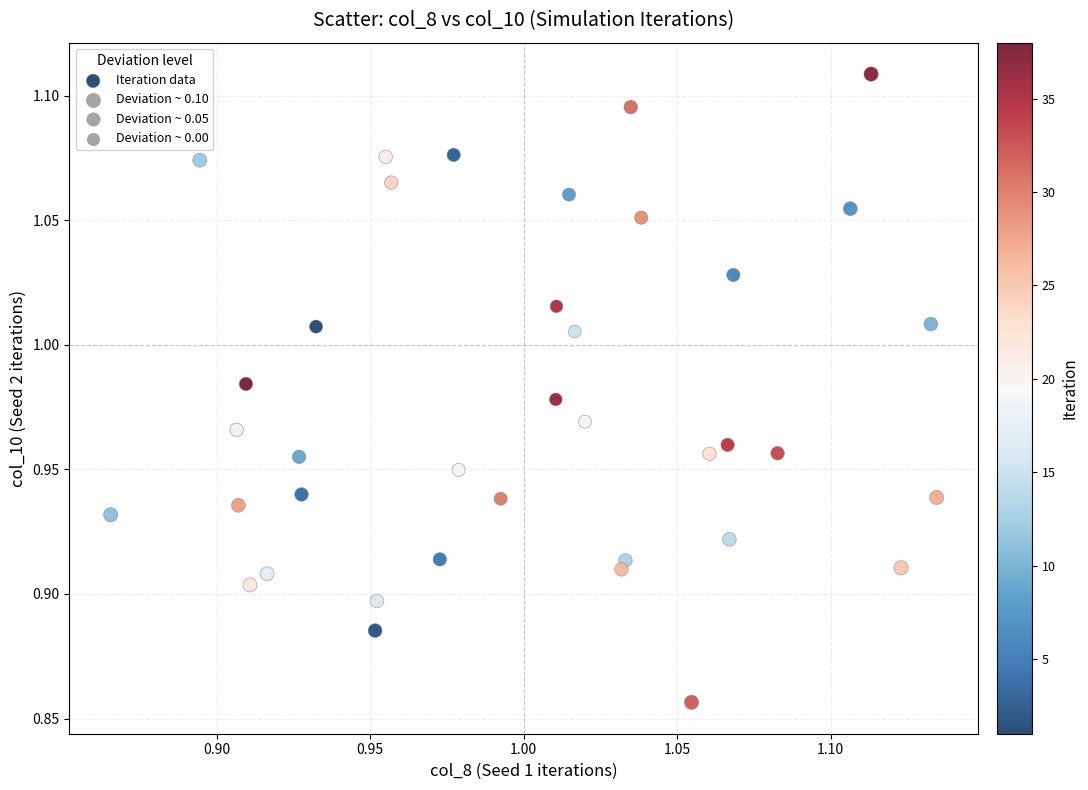

What is the range of X values (max minus min)?

0.3